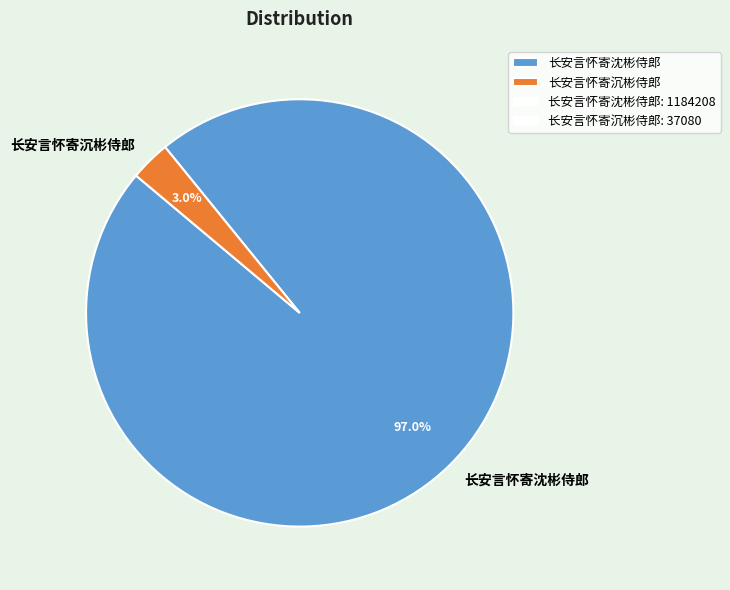

To the nearest percent, what is the average slice percentage?

50%